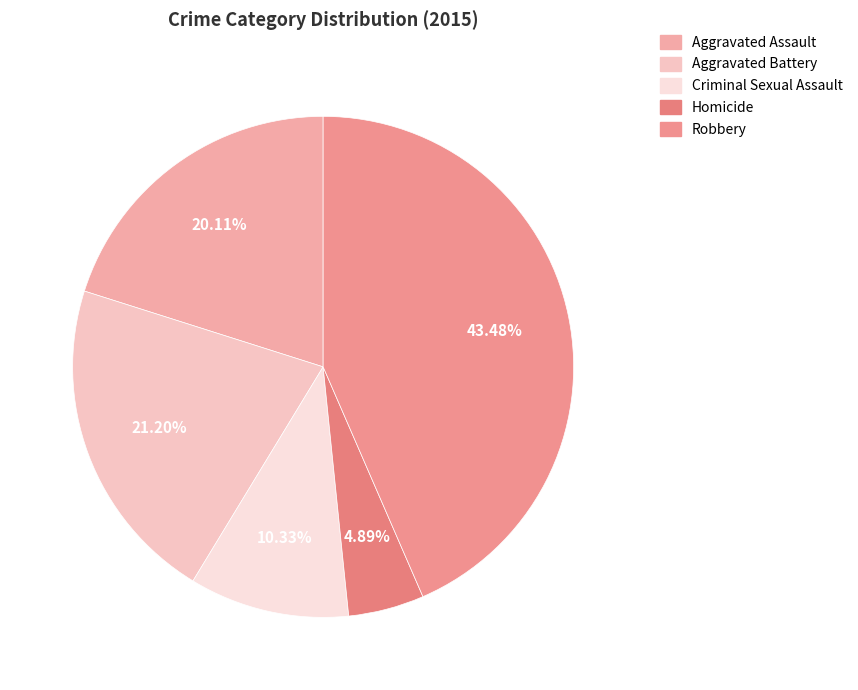

Which has a higher value, Criminal Sexual Assault or Aggravated Battery?

Aggravated Battery